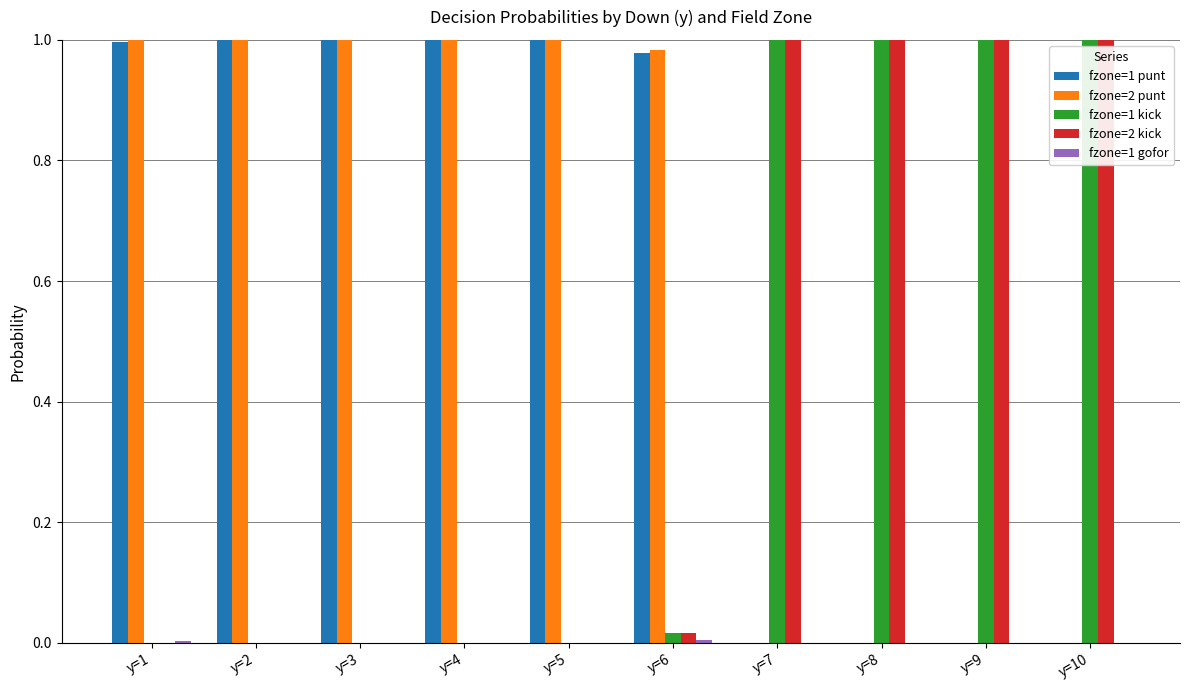

What is the sum of all fzone=2 punt values?

6.0